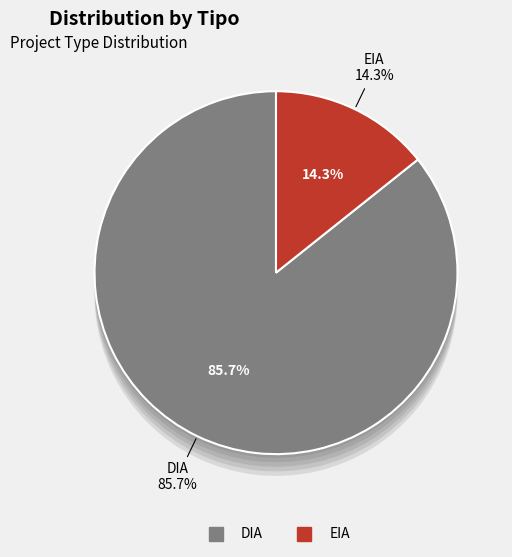

Is DIA the majority of the pie?

Yes